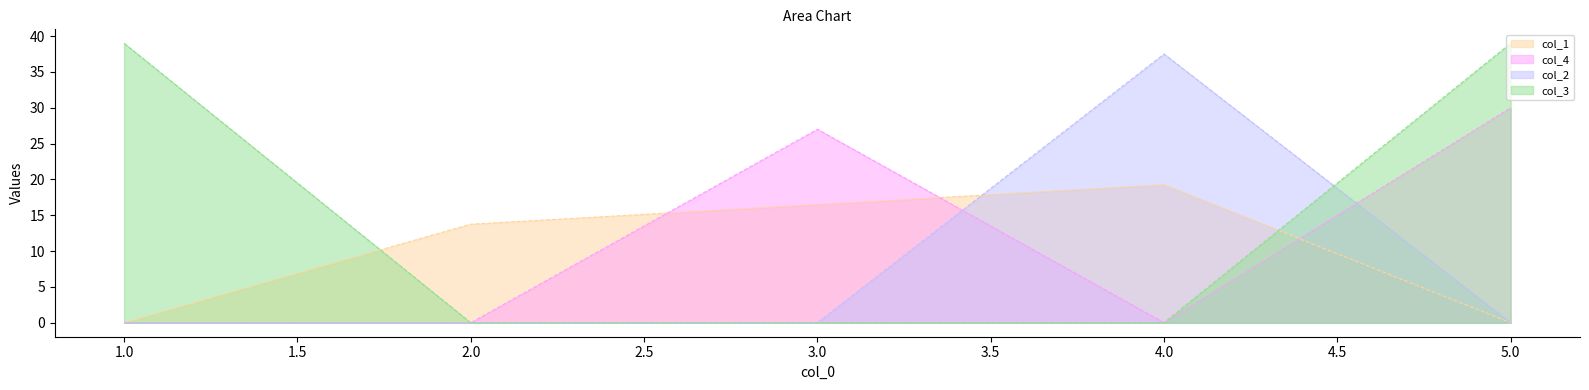

What is the sum of all col_2 values?

37.5